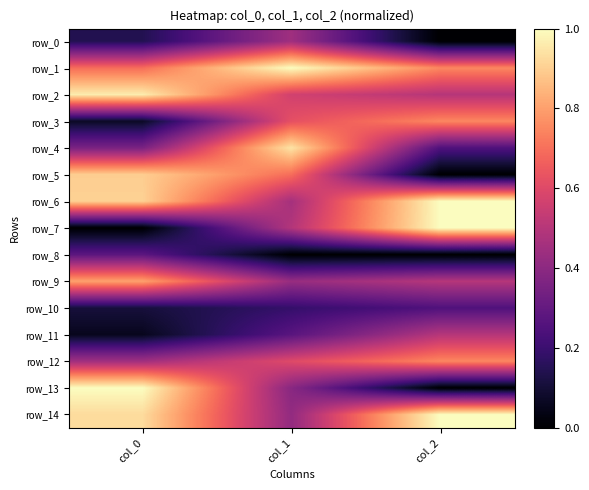

What is the maximum value for row_12?

0.7